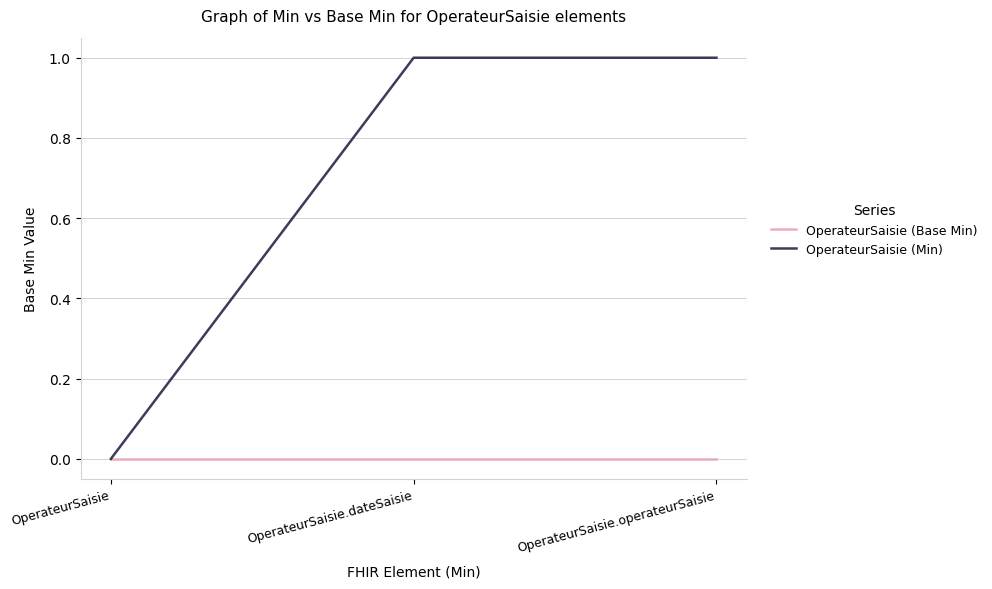

What position from the right is OperateurSaisie.operateurSaisie?

1